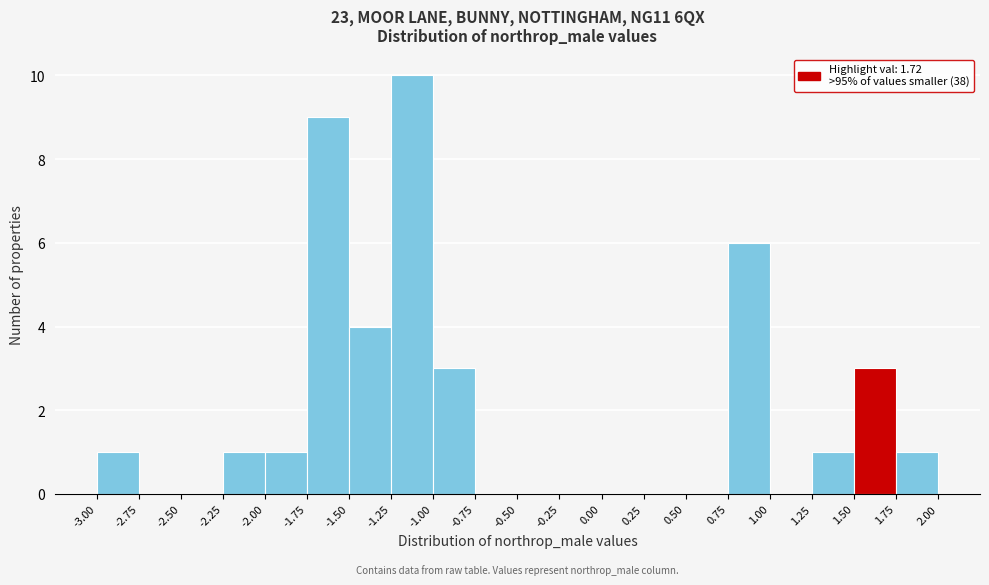

Reading left to right, list every bar in this chart as the range it spans on the x-axis followed by its height. The values are not printed on the chart, so give them approximately, as read against the axis.

-3.00 to -2.75: 1
-2.75 to -2.50: 0
-2.50 to -2.25: 0
-2.25 to -2.00: 1
-2.00 to -1.75: 1
-1.75 to -1.50: 9
-1.50 to -1.25: 4
-1.25 to -1.00: 10
-1.00 to -0.75: 3
-0.75 to -0.50: 0
-0.50 to -0.25: 0
-0.25 to 0.00: 0
0.00 to 0.25: 0
0.25 to 0.50: 0
0.50 to 0.75: 0
0.75 to 1.00: 6
1.00 to 1.25: 0
1.25 to 1.50: 1
1.50 to 1.75: 3
1.75 to 2.00: 1